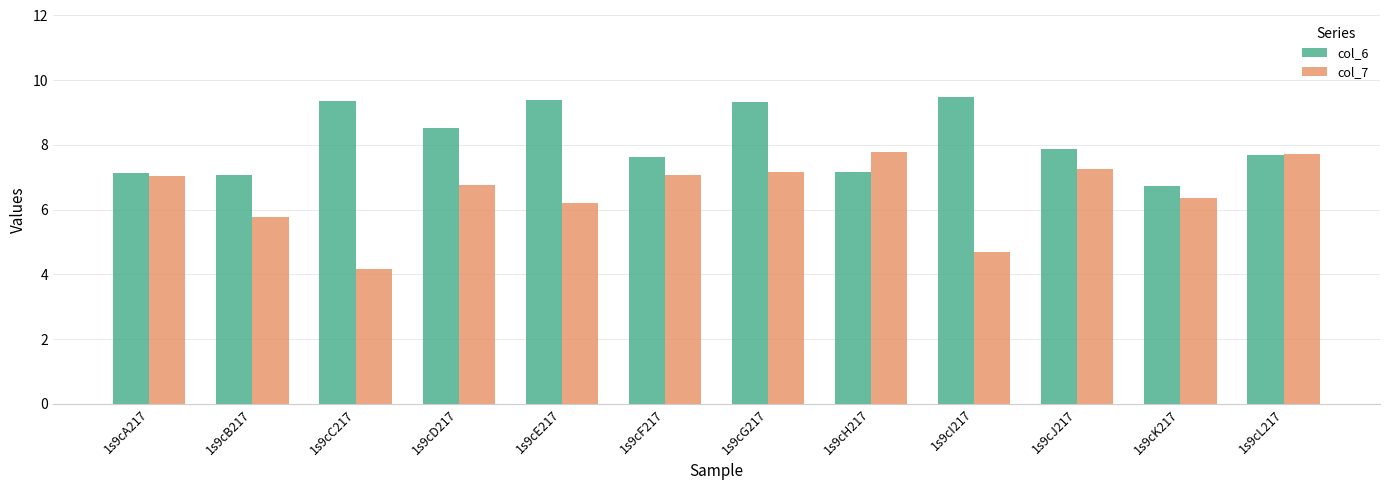

Where is col_7 nearest to the value 5?

1s9cI217